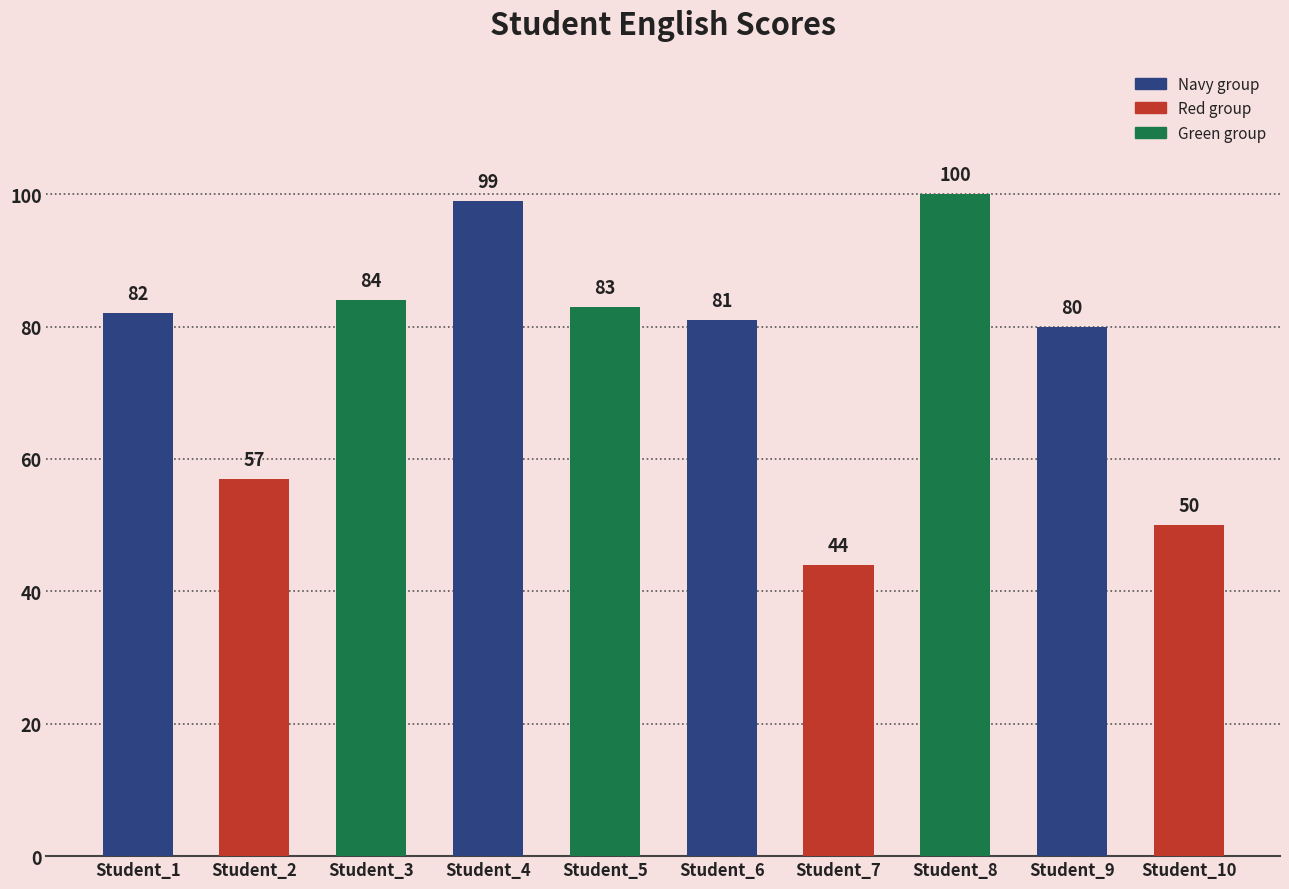

How many bars are there in total?

10